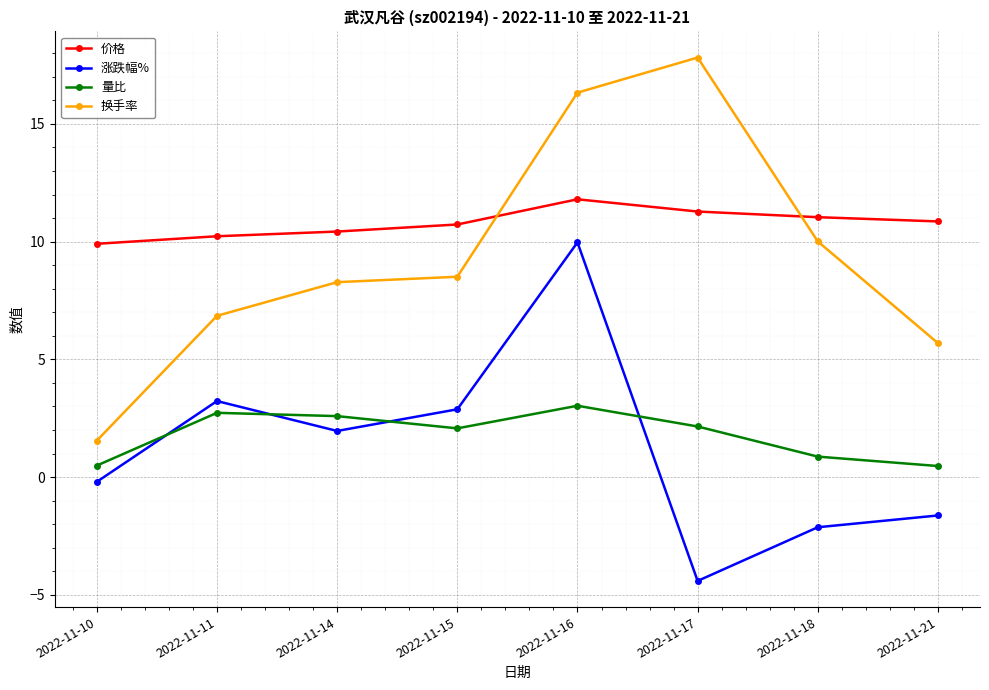

True or false: 换手率 and 量比 intersect in this chart.

False